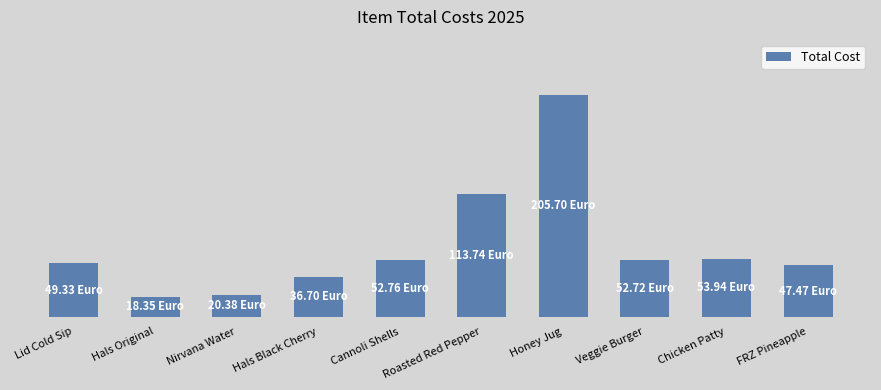

Which label corresponds to the largest value in the chart?

Honey Jug